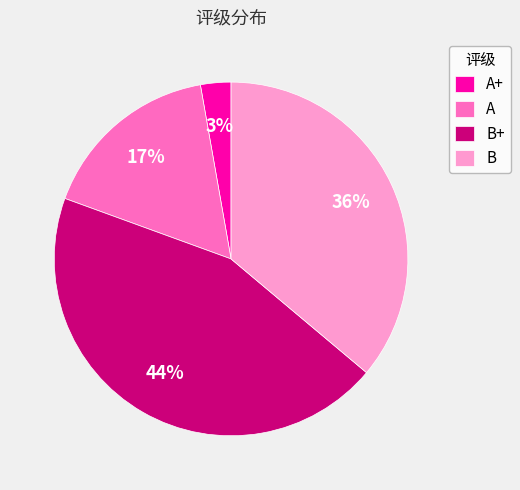

Which slice is the smallest?

A+